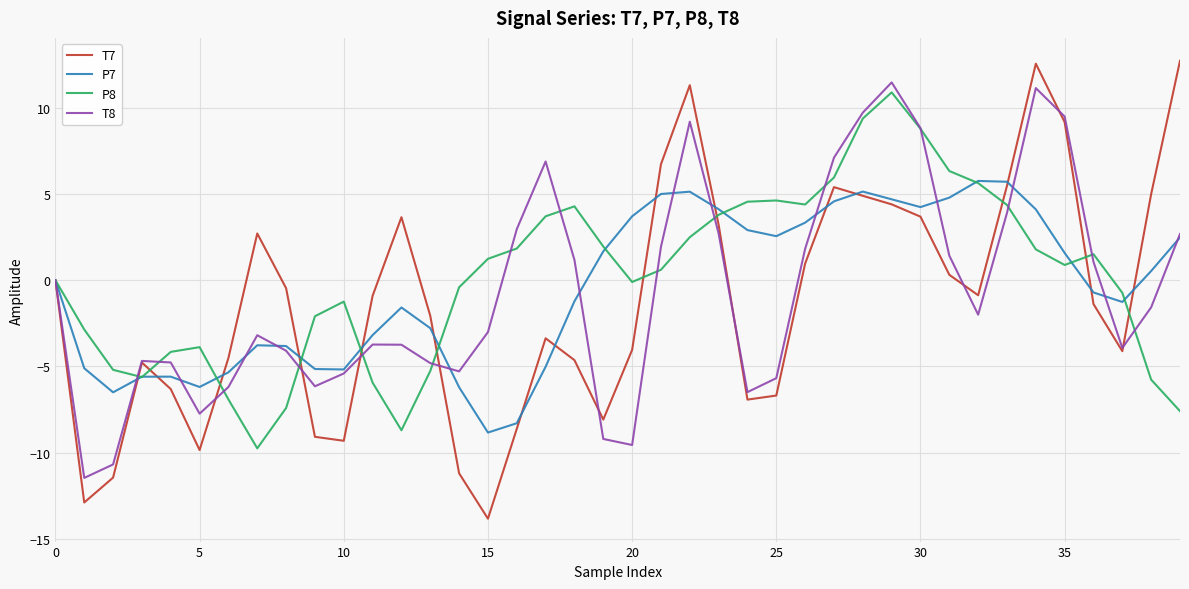

What is the greatest value displayed?

12.7